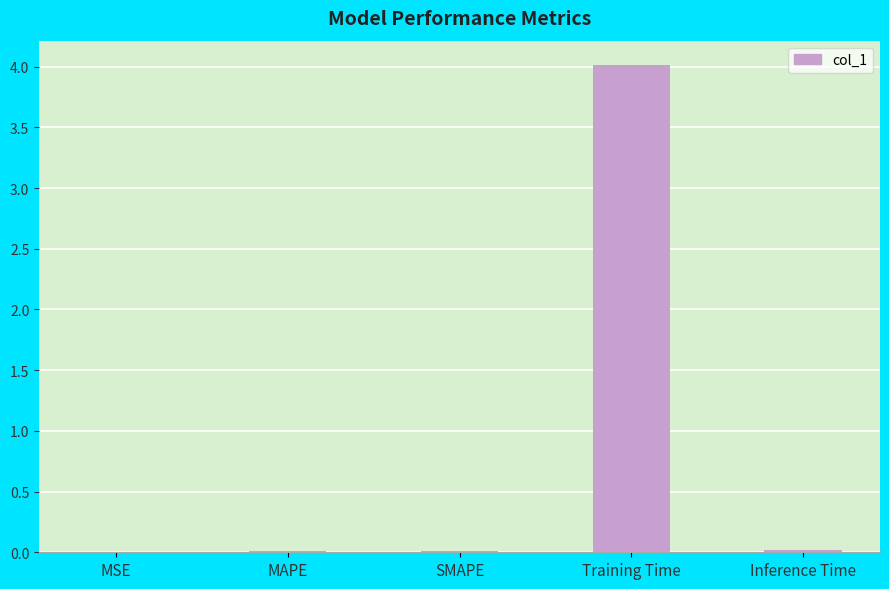

Is it true that the value at Training Time is 5.8?

False